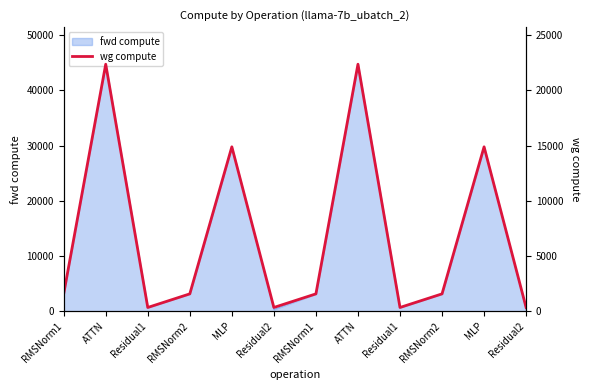

The value at Residual1 is 356.1. True or false?

True